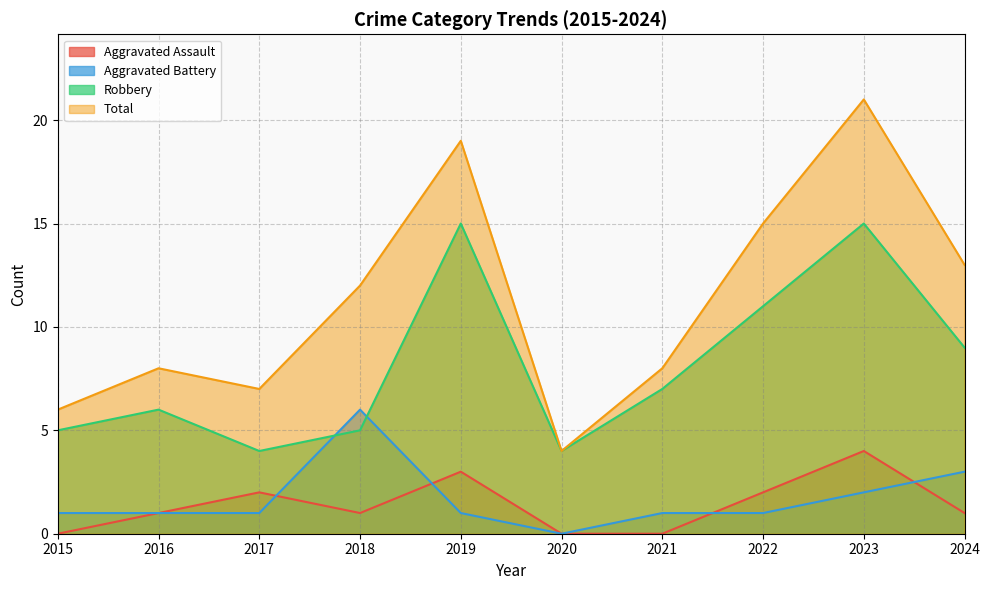

How many interior local valleys does the Robbery series have?

2